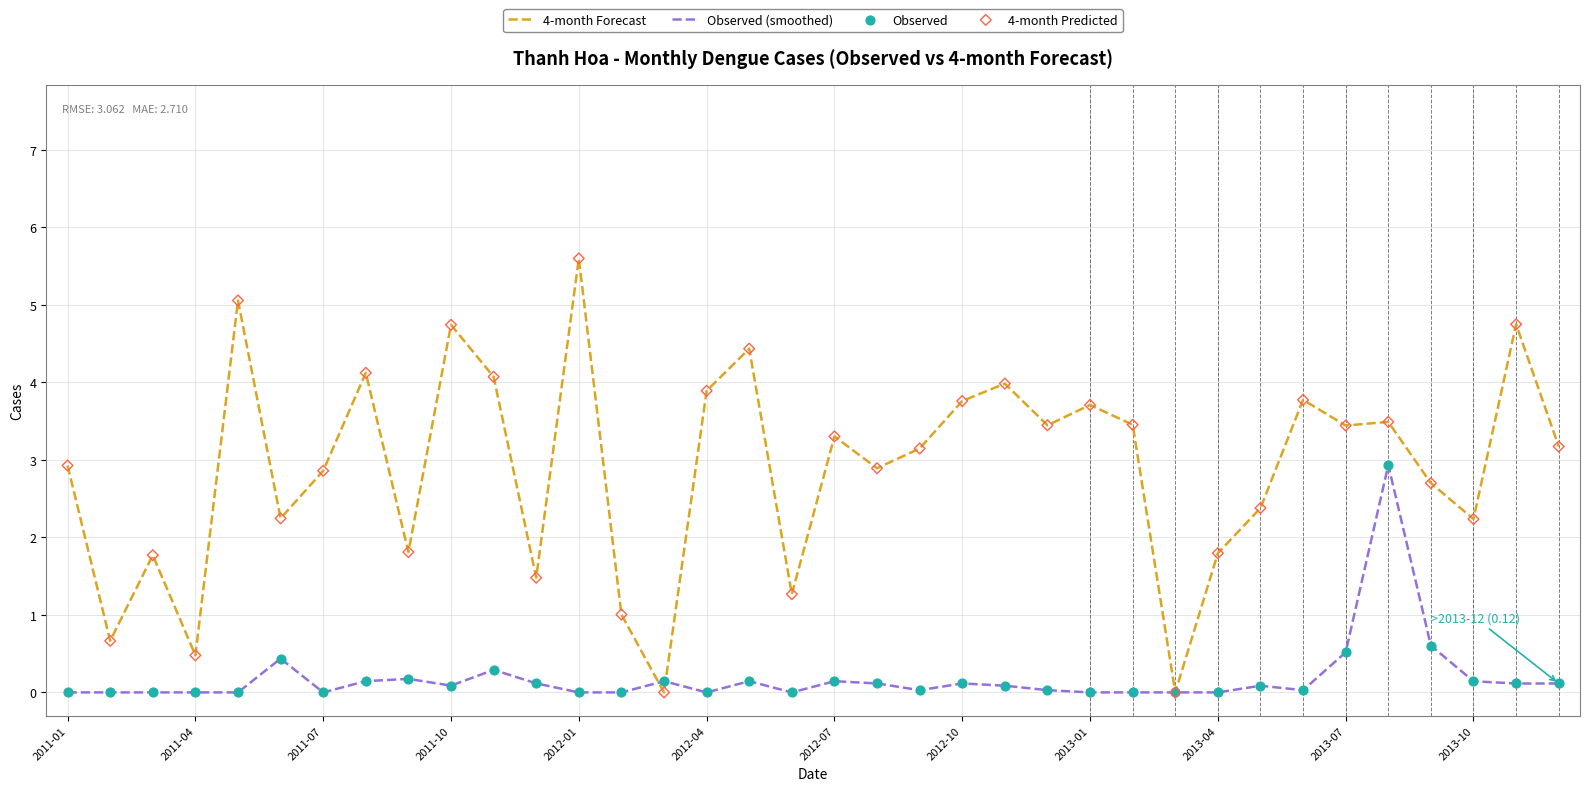

Which series has the largest total across all categories?

4-month Forecast